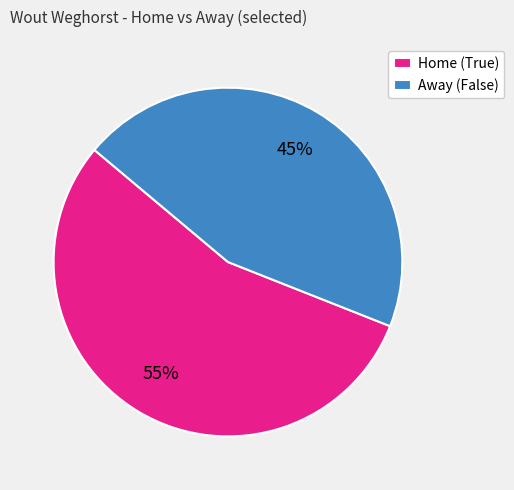

Is there any slice that represents more than half of the pie?

Yes